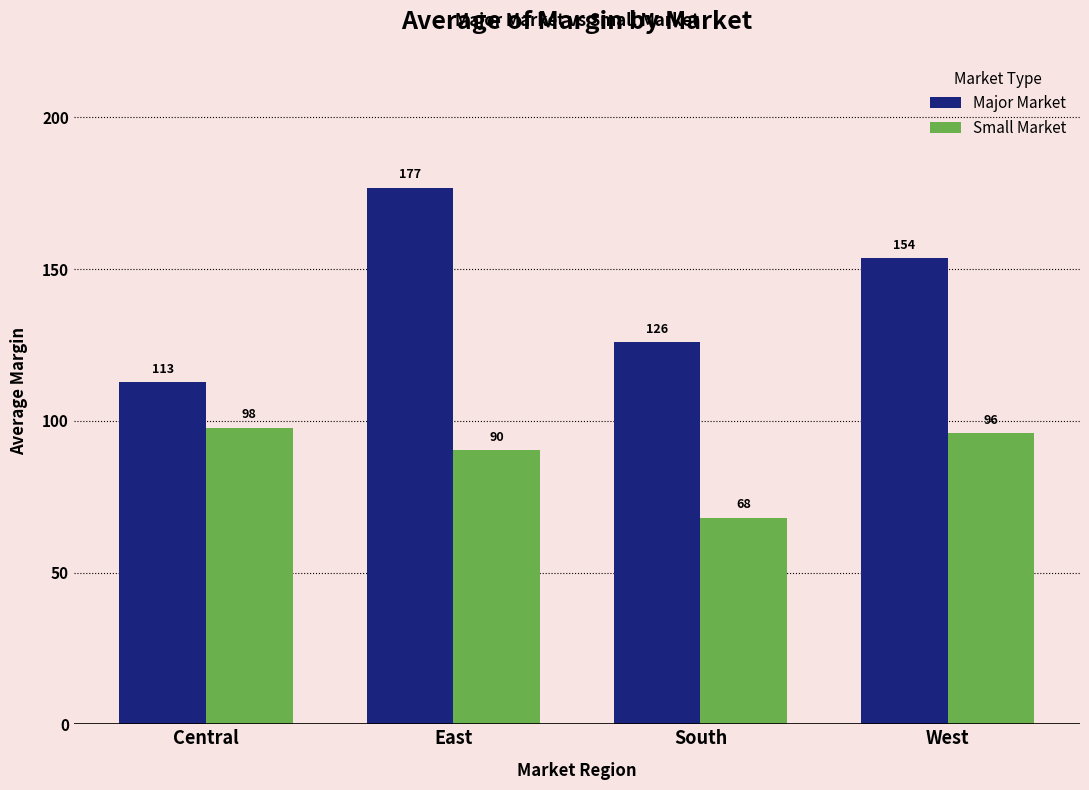

What is the difference between the maximum and second lowest values in the Small Market series?

7.6